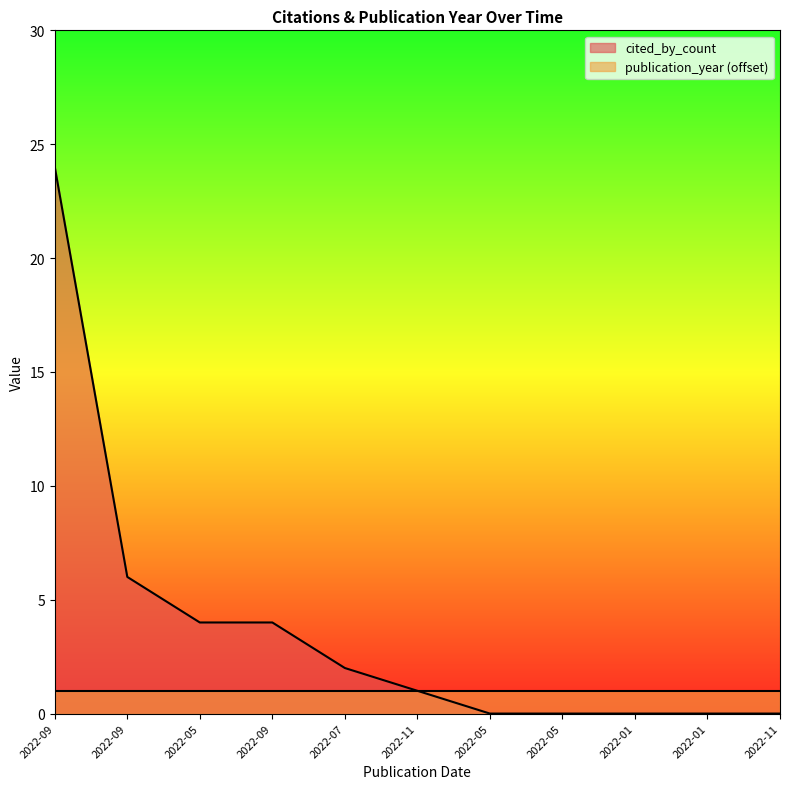

Which category has the highest value across all series?

2022-09